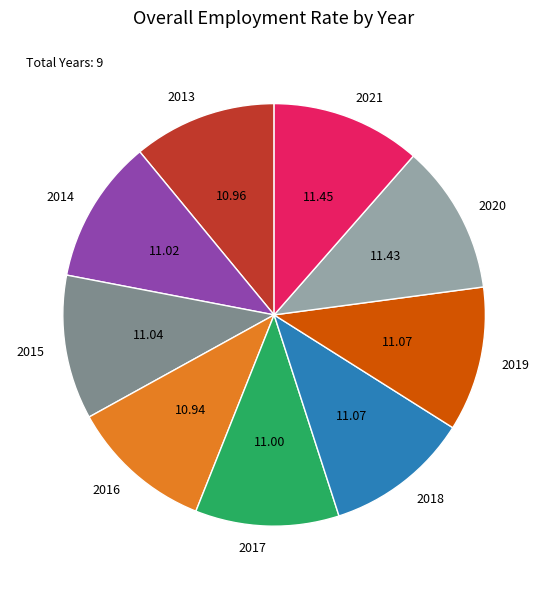

Which has a higher value, 2021 or 2016?

2021